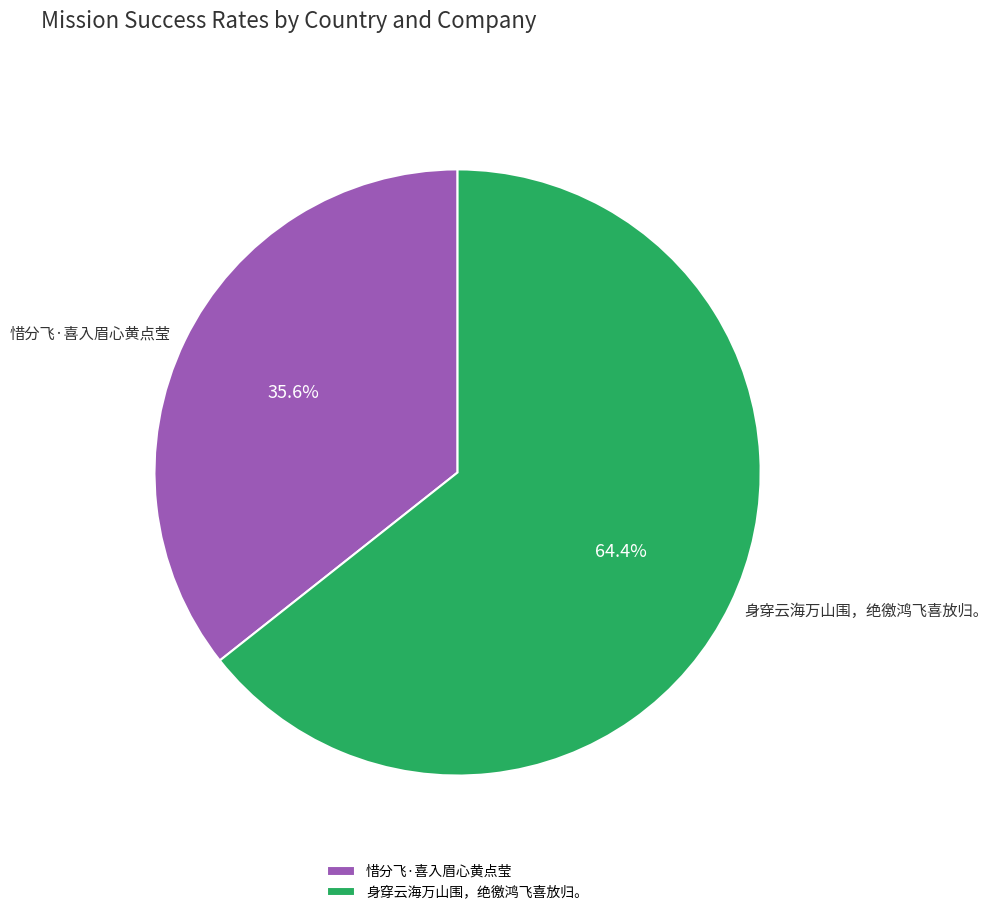

Does any single category account for the majority?

Yes